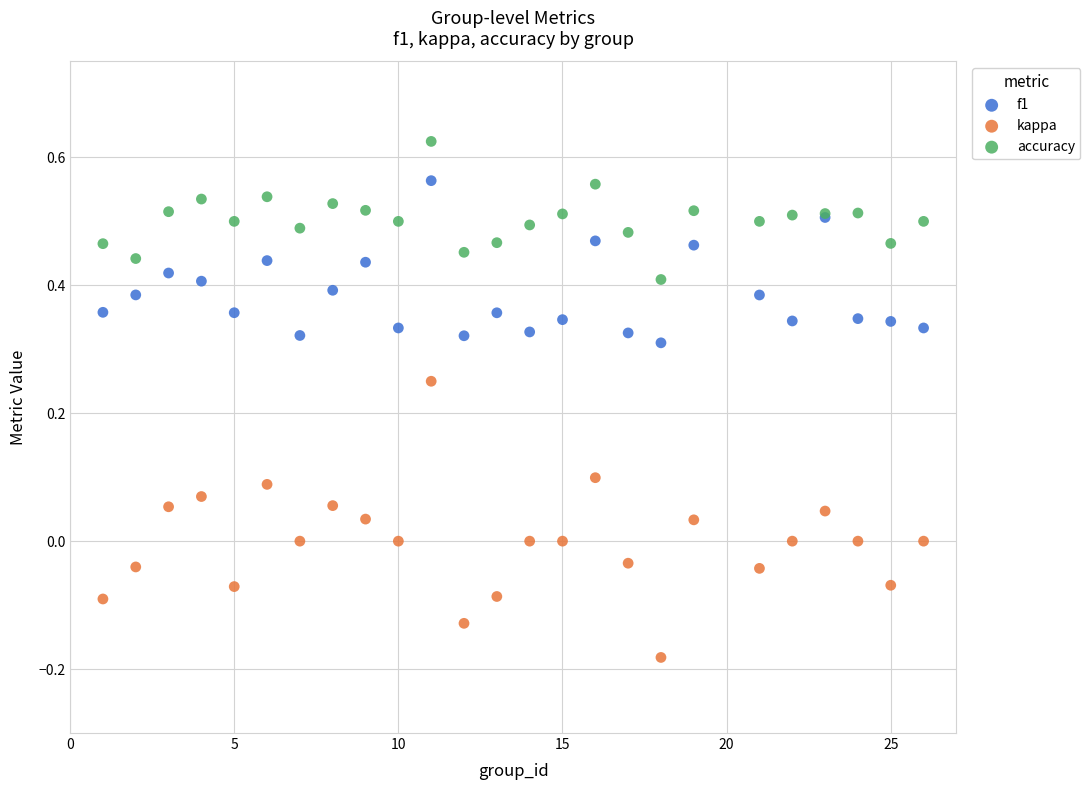

Which series reaches the minimum Y coordinate?

kappa